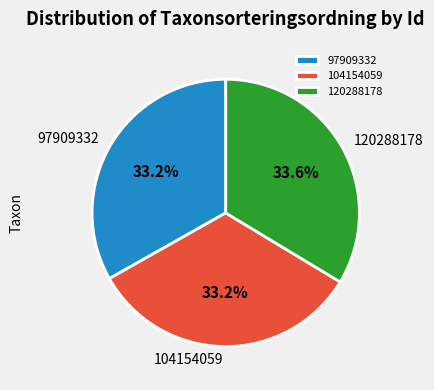

Is there a majority slice in this chart?

No